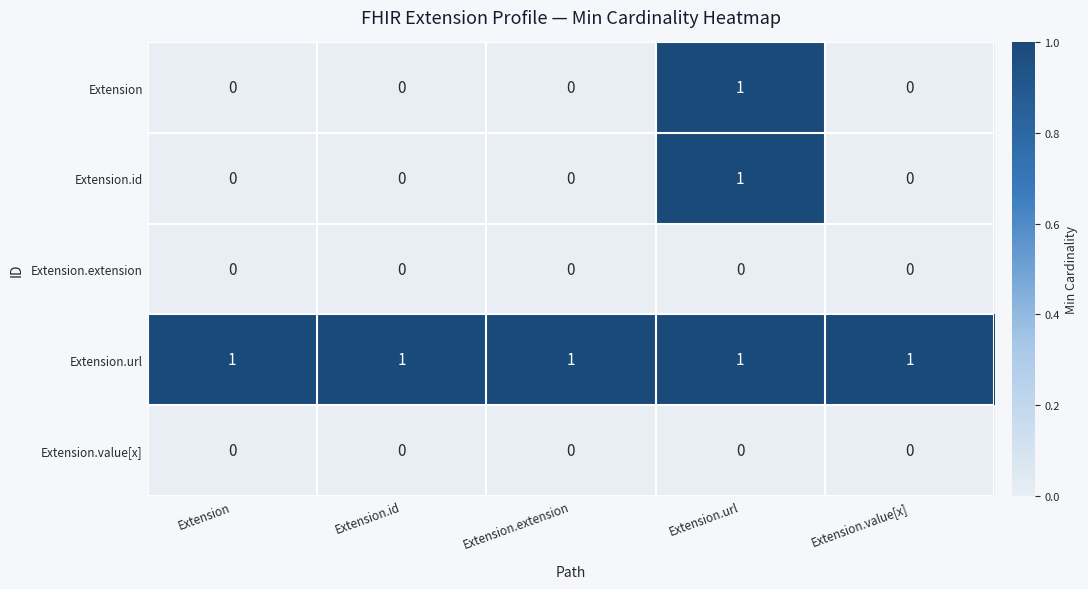

What is the total value across all series at Extension.value[x]?

1